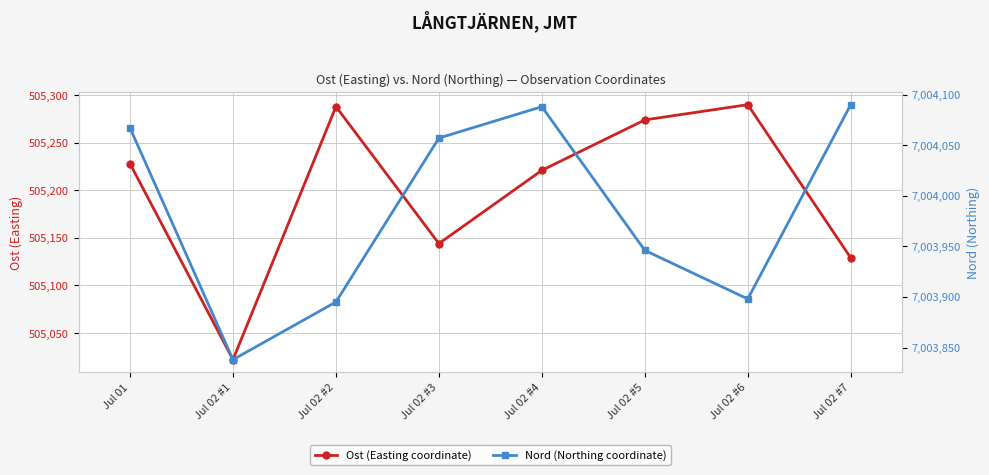

What is the spread (max minus min) of values at Jul 02 #4?

6498867